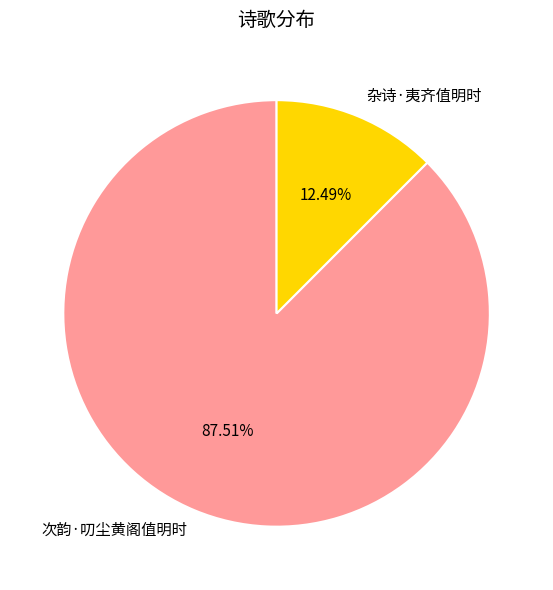

What is the smallest slice in the pie chart?

杂诗·夷齐值明时